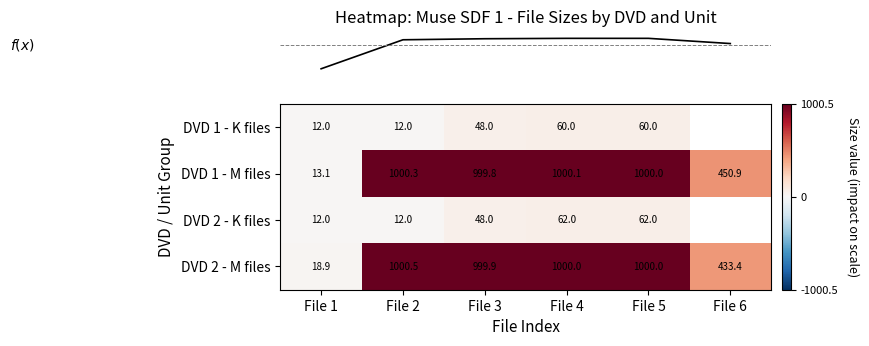

What is the smallest value displayed?

12.0